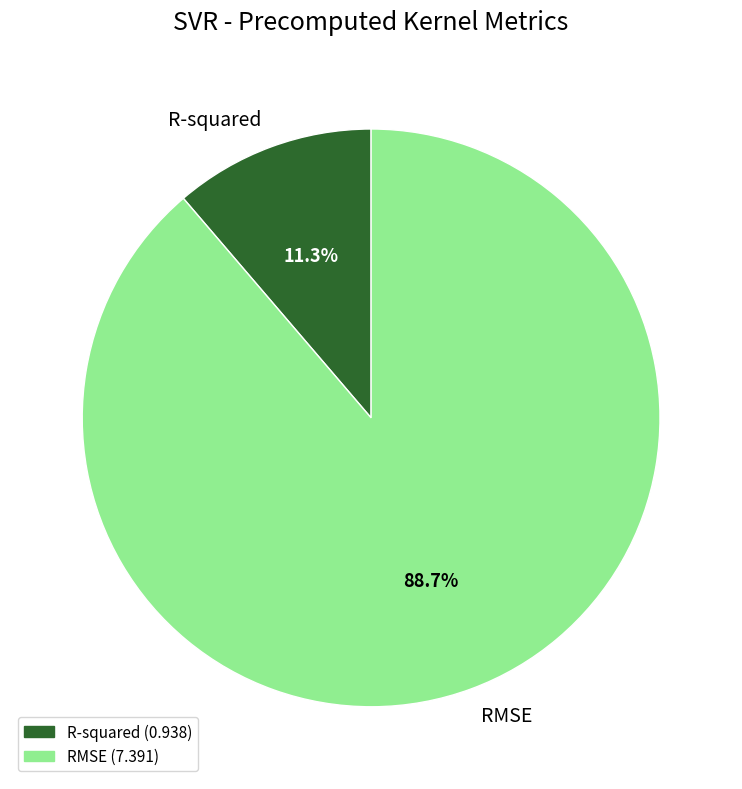

Rank the categories by value from lowest to highest.

R-squared, RMSE